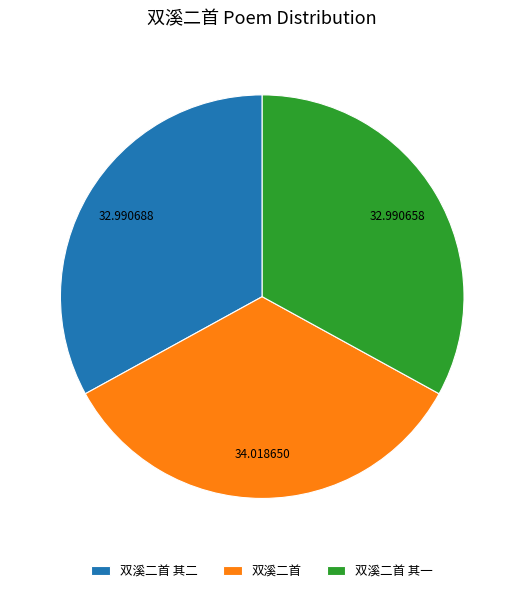

Which category has the biggest portion of the pie?

双溪二首